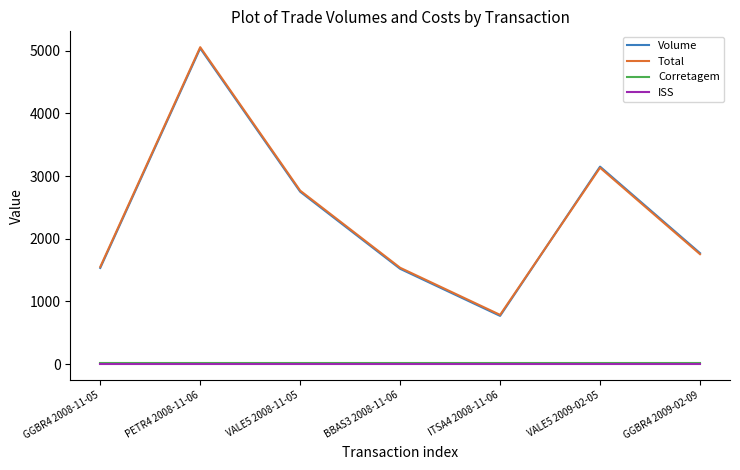

Does the chart display data point markers on the line(s)?

No